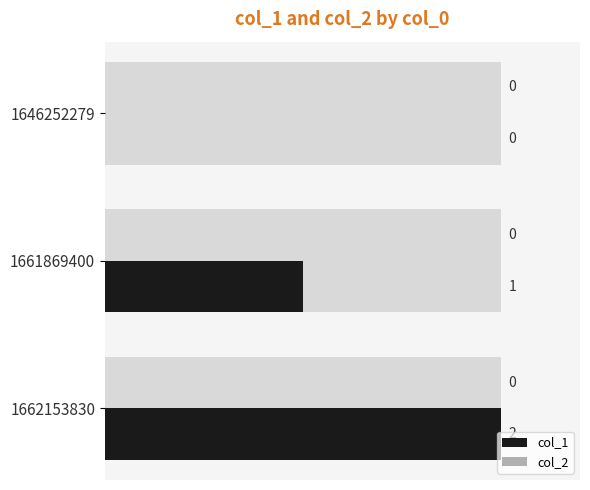

Is it true that col_2 equals 0.5 at 0.5?

False